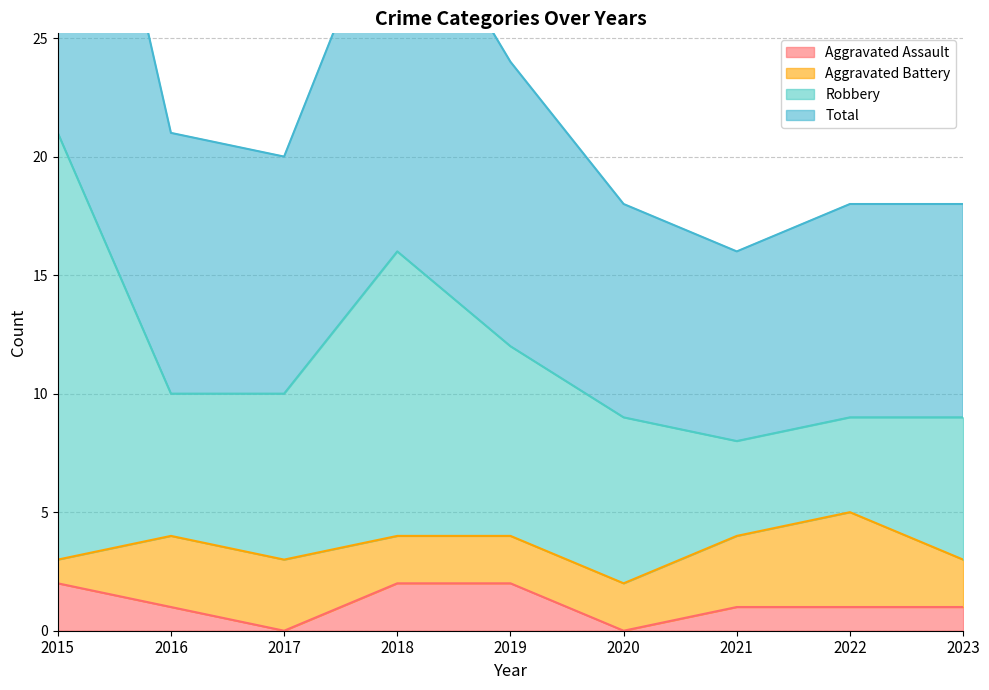

What is the value of the Total point at the 3rd from the left?

20